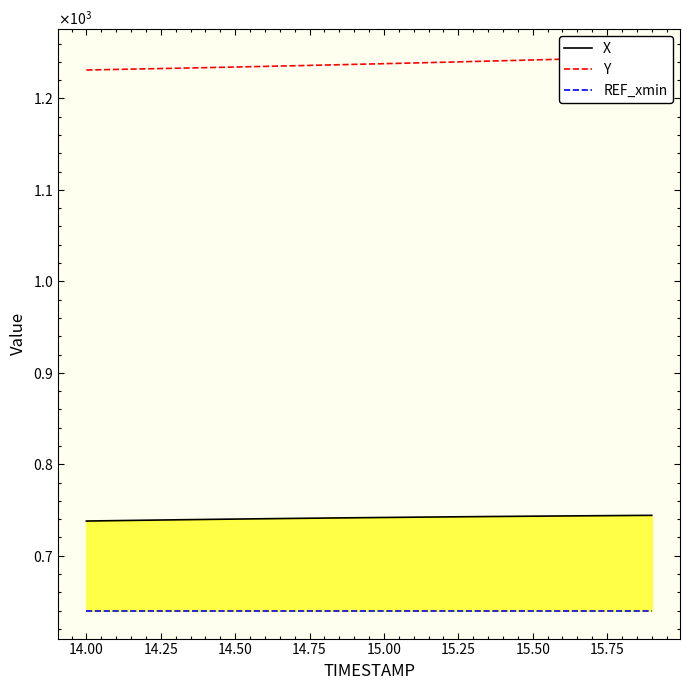

What are all the series names shown in the legend?

X, Y, REF_xmin